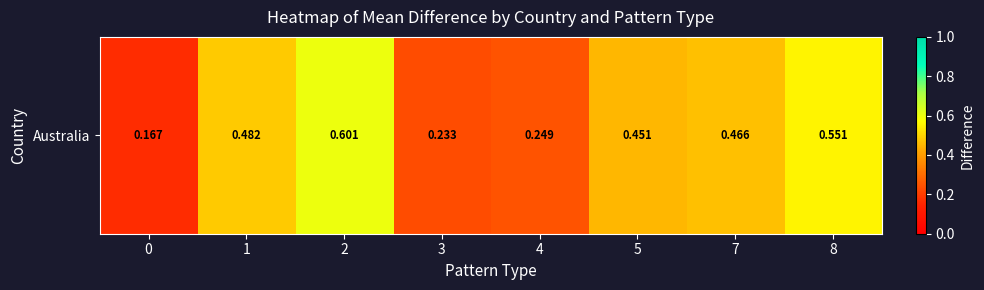

Rank the categories by value from highest to lowest.

2, 8, 1, 7, 5, 4, 3, 0